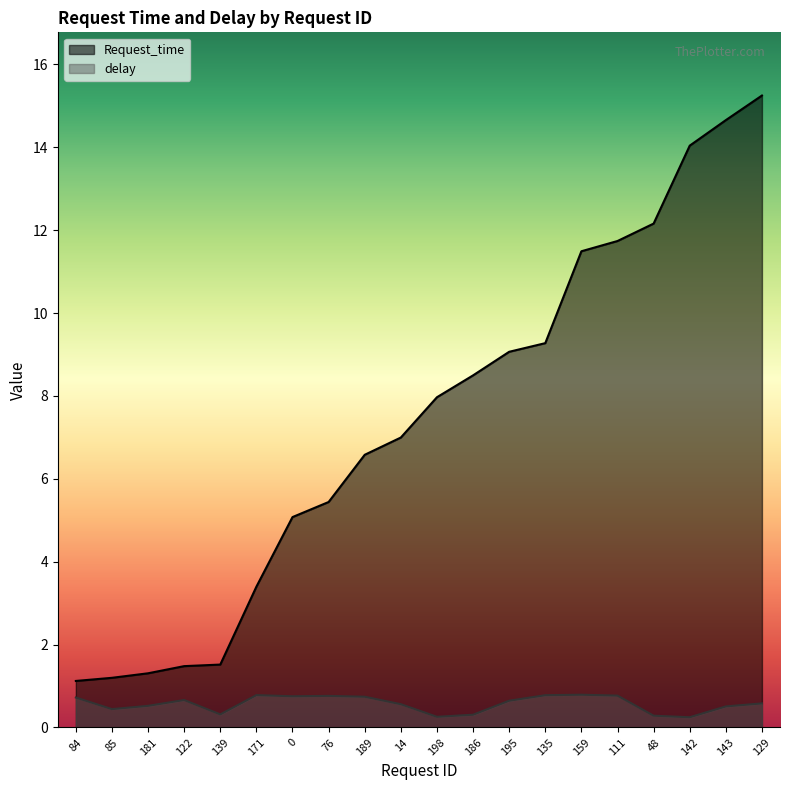

At how many categories does at least one series exceed 7?

10